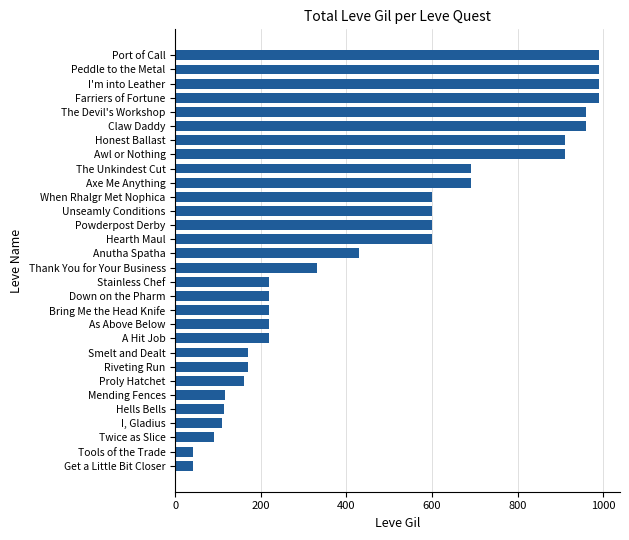

The value at Down on the Pharm is 384. True or false?

False